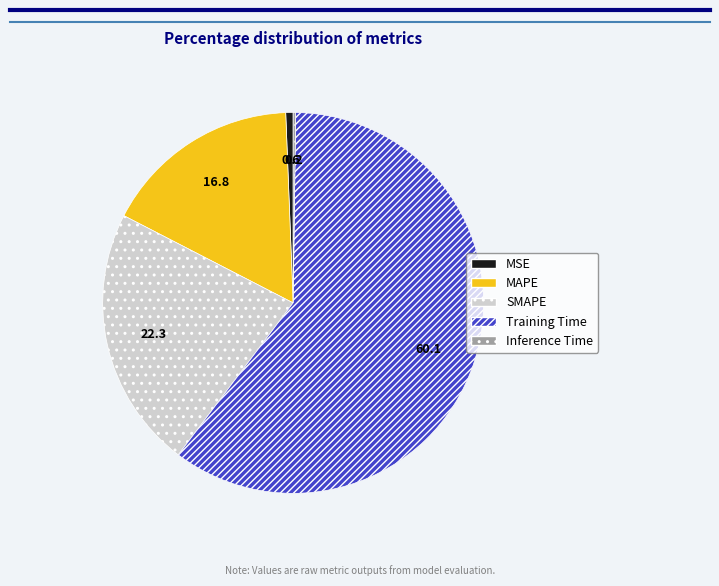

Does any single category account for the majority?

Yes